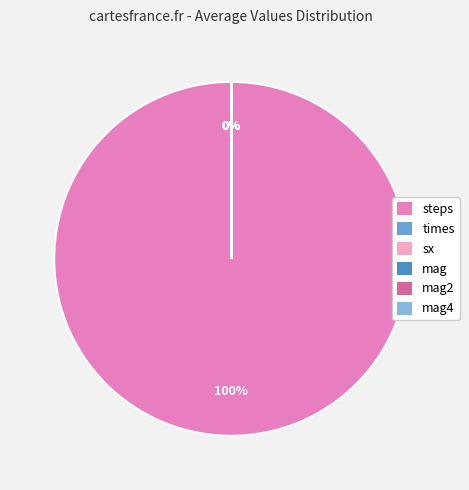

Which slice represents more than half of the pie?

steps